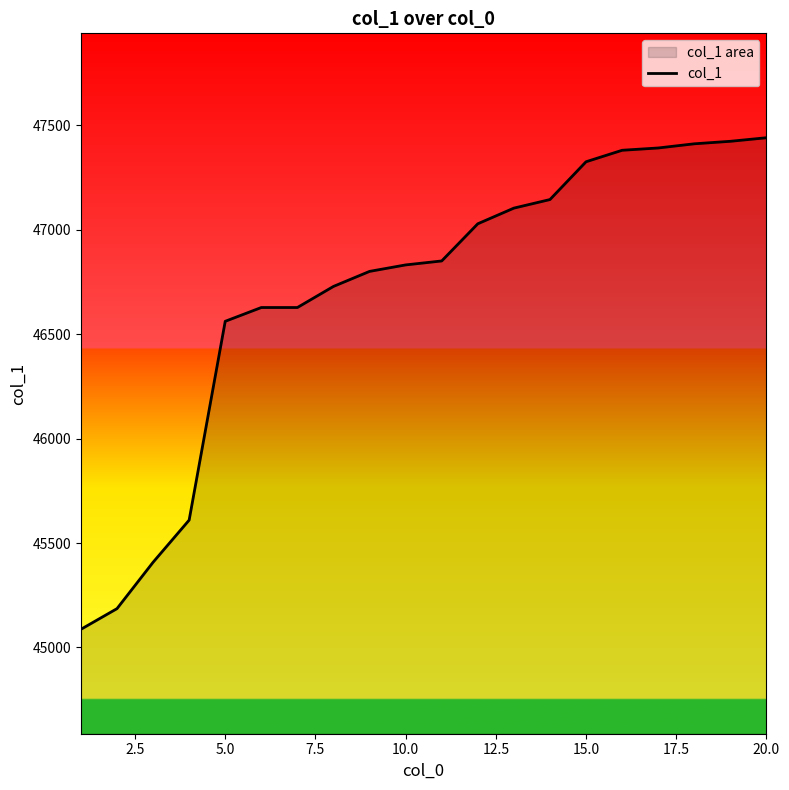

What is the smallest value displayed?

45087